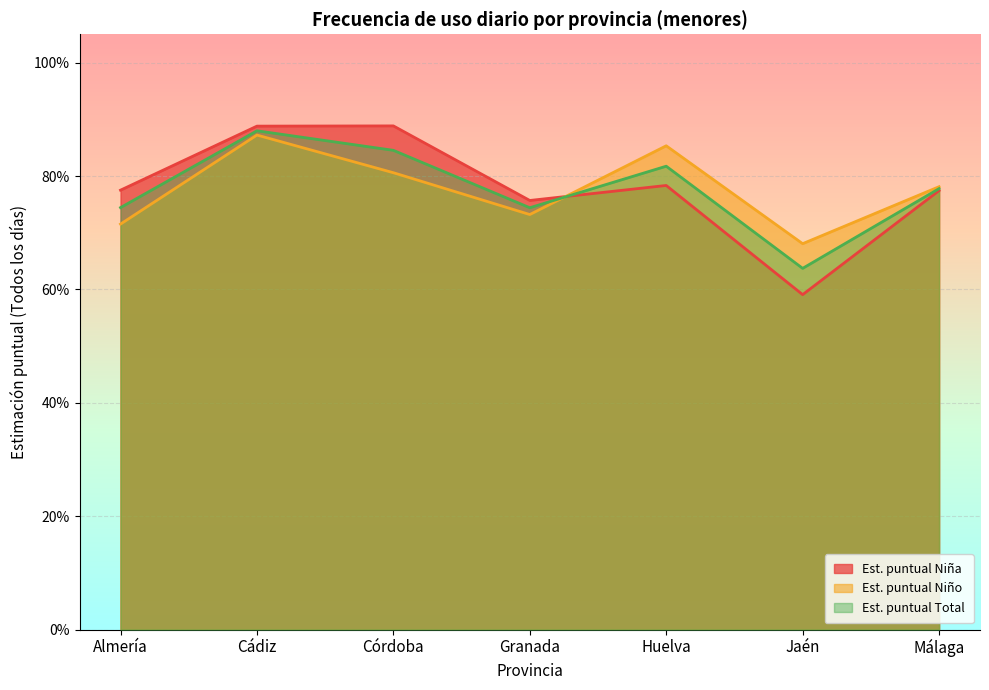

List the series in order of their overall mean, highest first.

Est. puntual Niña, Est. puntual Total, Est. puntual Niño